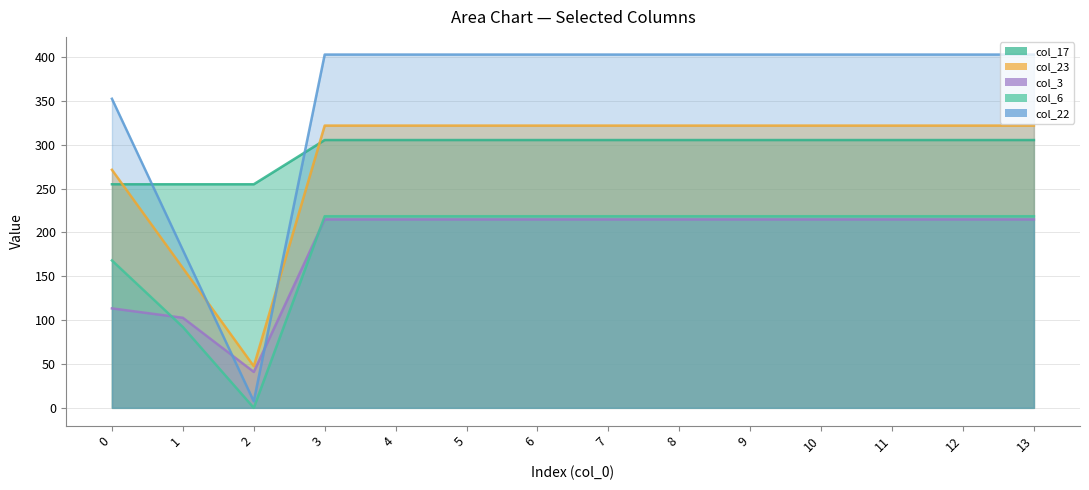

The value of col_3 at 5 is 329.4. True or false?

False